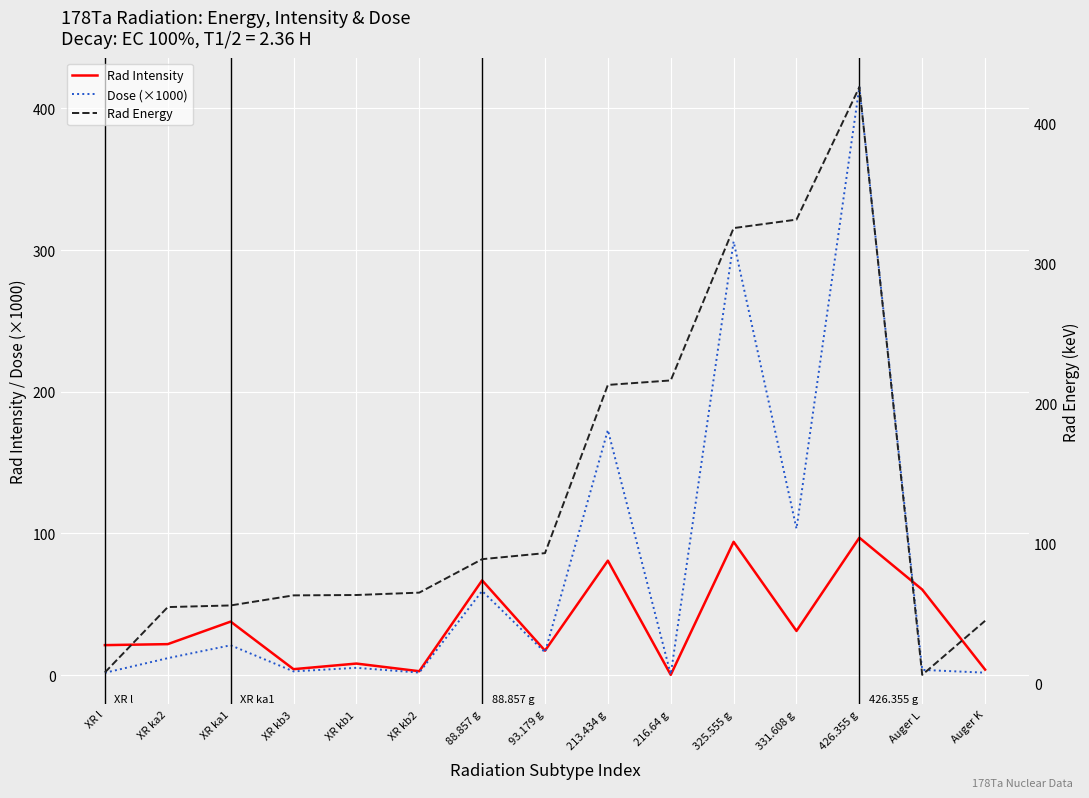

What is the sum of the Rad Intensity values at Auger L and 426.355 g?

157.4